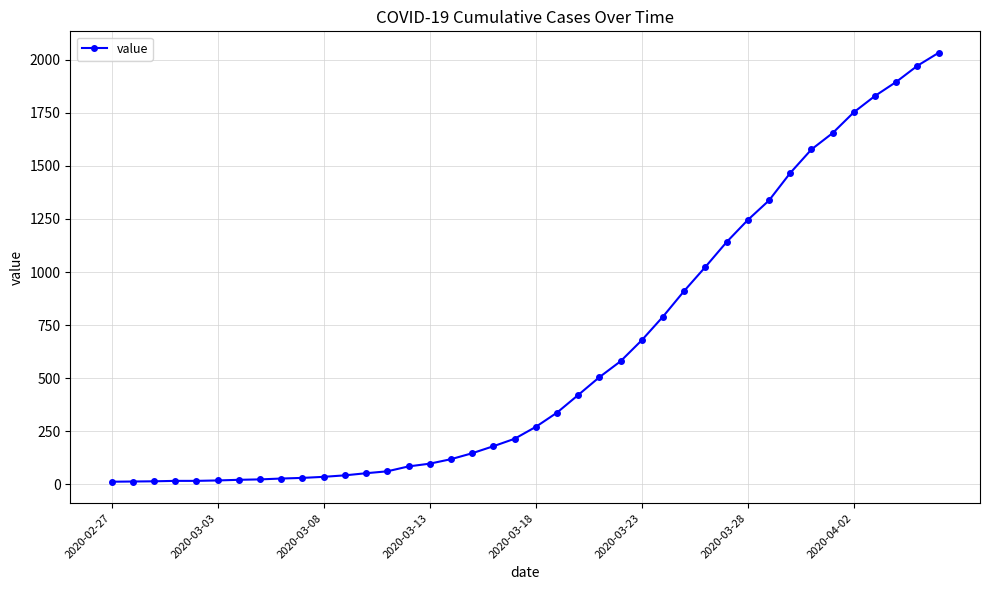

What is the average value?

616